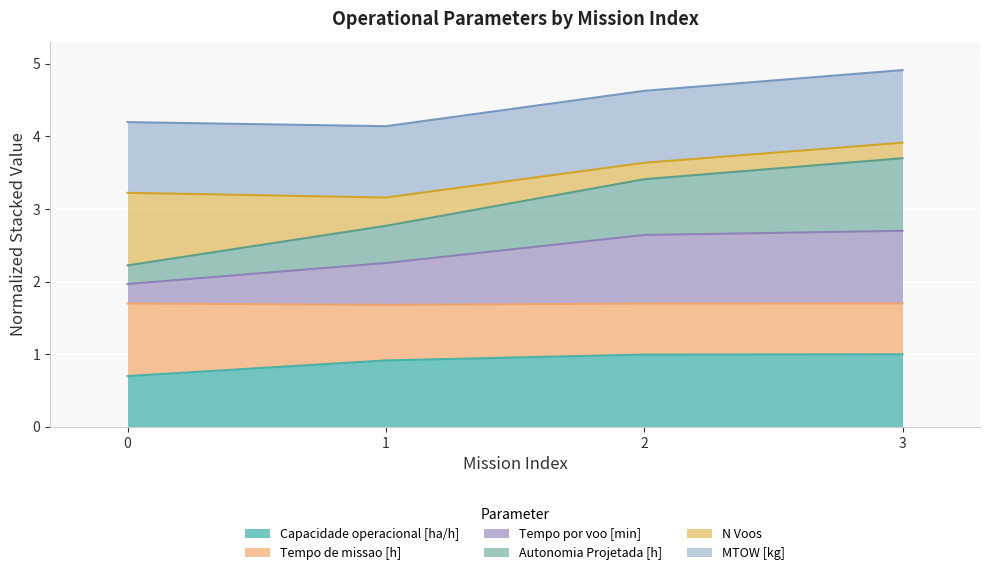

What is the minimum value for Capacidade operacional [ha/h]?

0.7